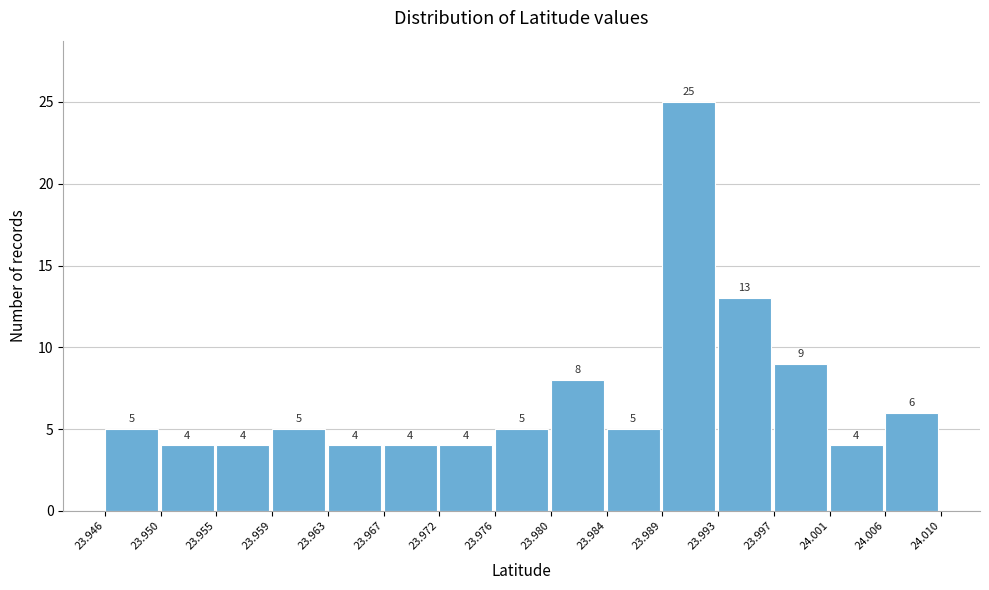

Reading left to right, transcribe this chart: for each bar, give the range it covers on the x-axis and its height.

23.946 to 23.950: 5
23.950 to 23.955: 4
23.955 to 23.959: 4
23.959 to 23.963: 5
23.963 to 23.967: 4
23.967 to 23.972: 4
23.972 to 23.976: 4
23.976 to 23.980: 5
23.980 to 23.984: 8
23.984 to 23.989: 5
23.989 to 23.993: 25
23.993 to 23.997: 13
23.997 to 24.001: 9
24.001 to 24.006: 4
24.006 to 24.010: 6